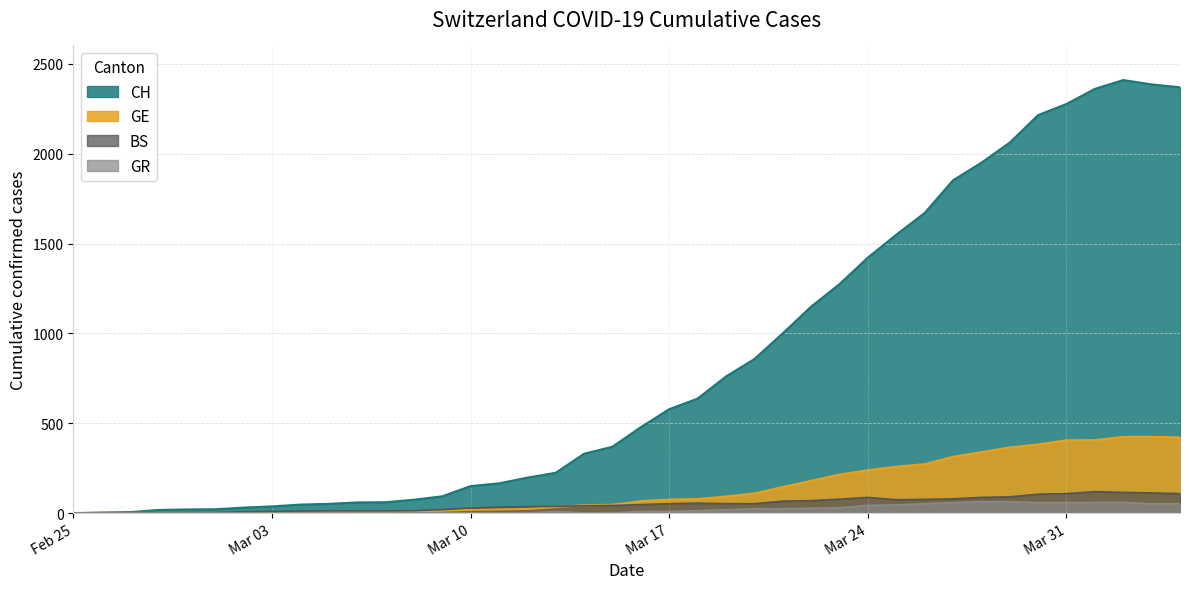

How many values in the CH series are below 478?

20